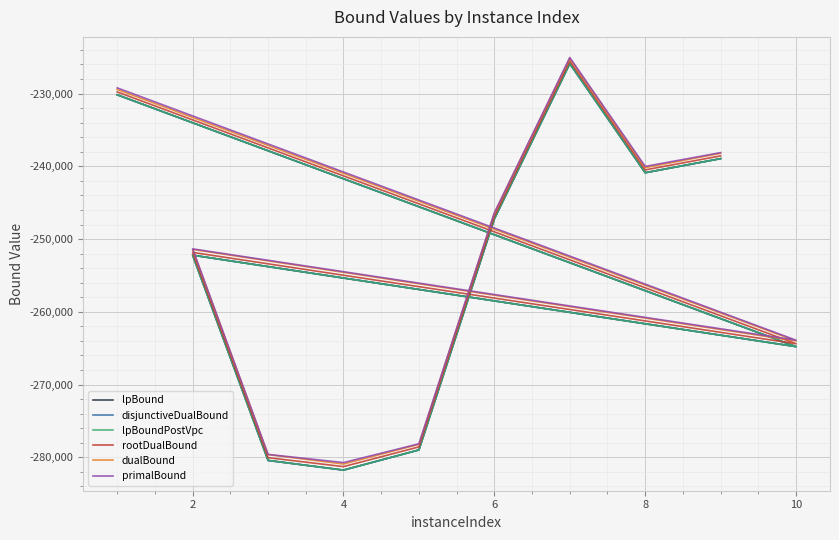

What is the label of the 9th point from the left?

8